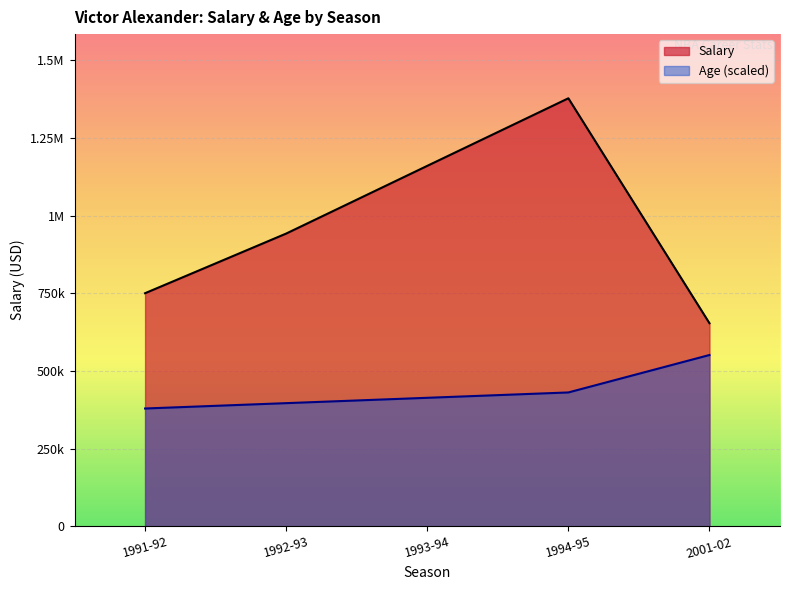

Where is Salary nearest to the value 1015425?

1992-93